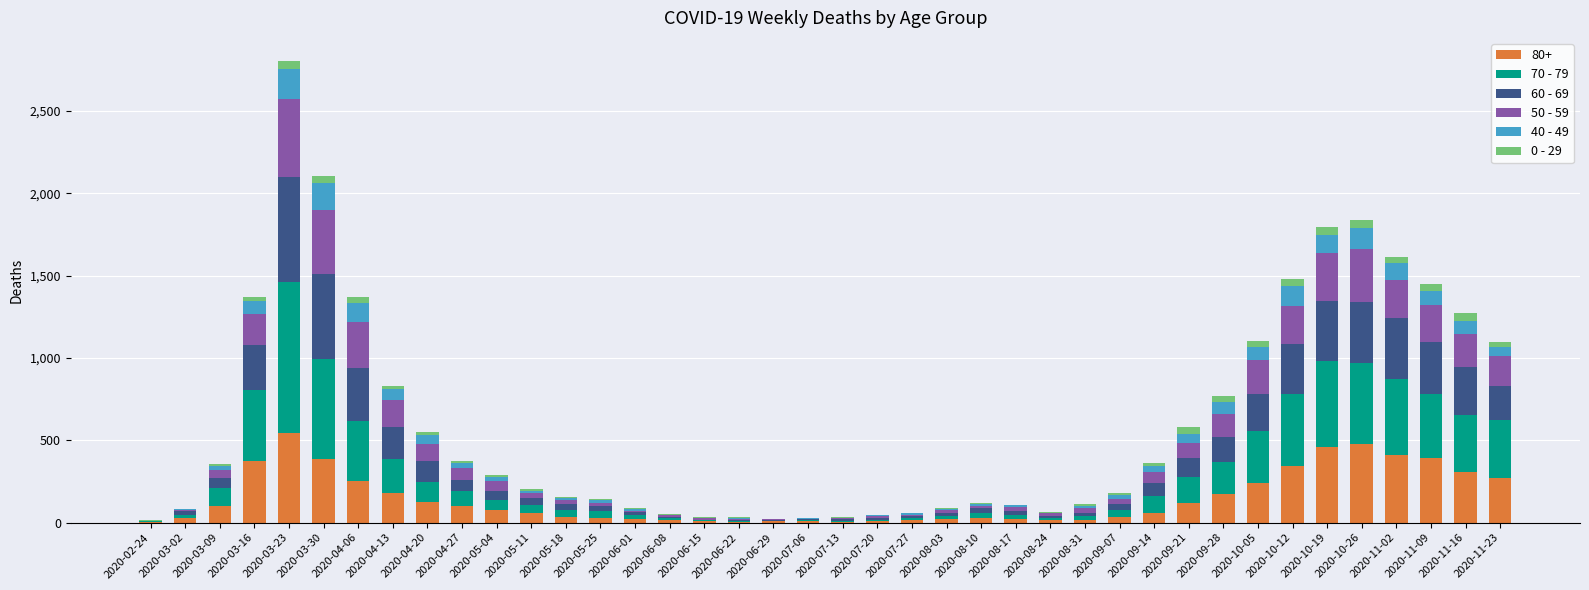

At which category is the sum across all series the highest?

2020-03-23